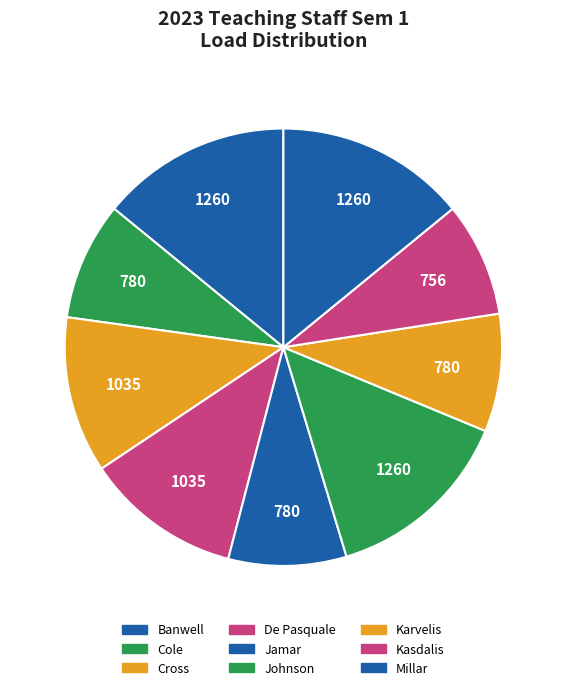

How many slices are in this pie chart?

9